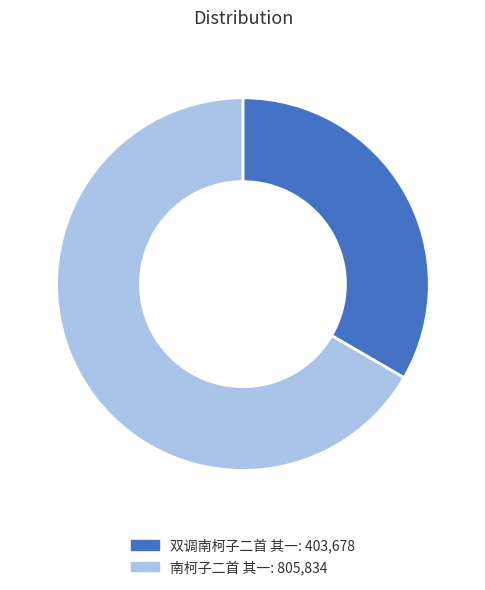

Combined, do 双调南柯子二首 其一 and 南柯子二首 其一 account for over 50%?

Yes